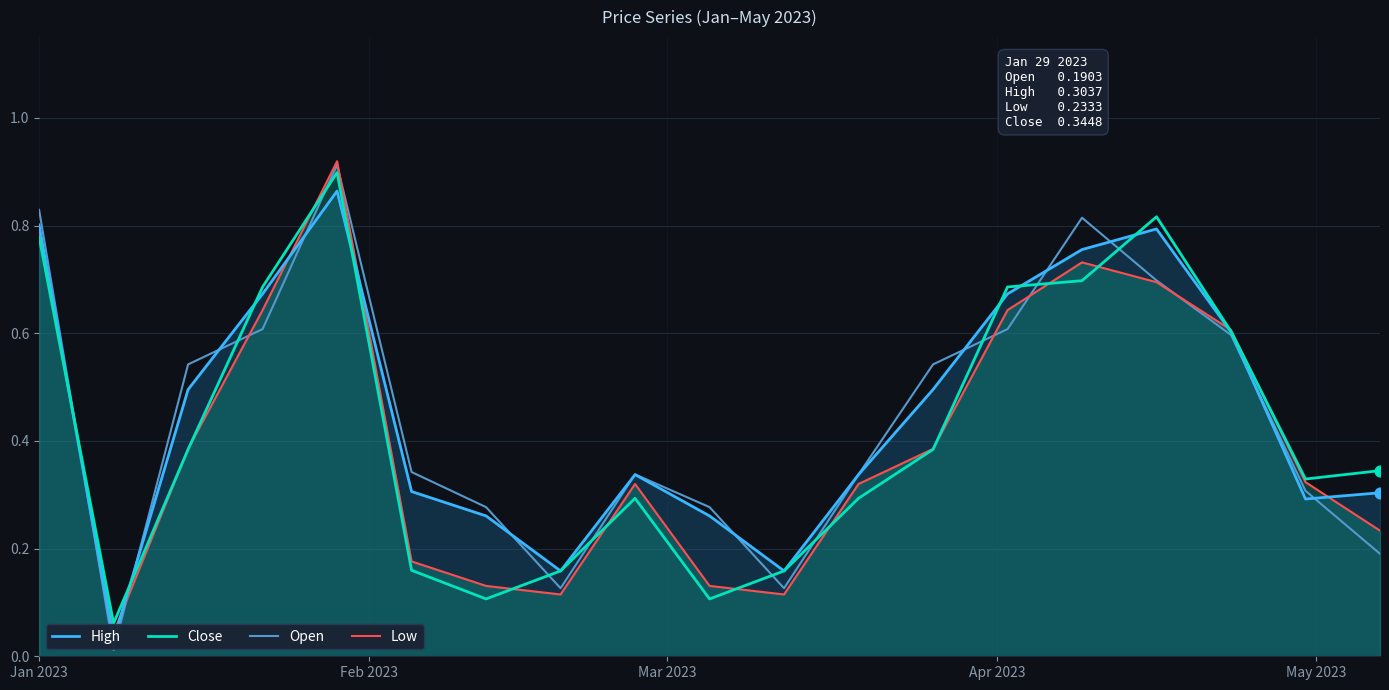

Which series reaches the maximum Y coordinate?

Low